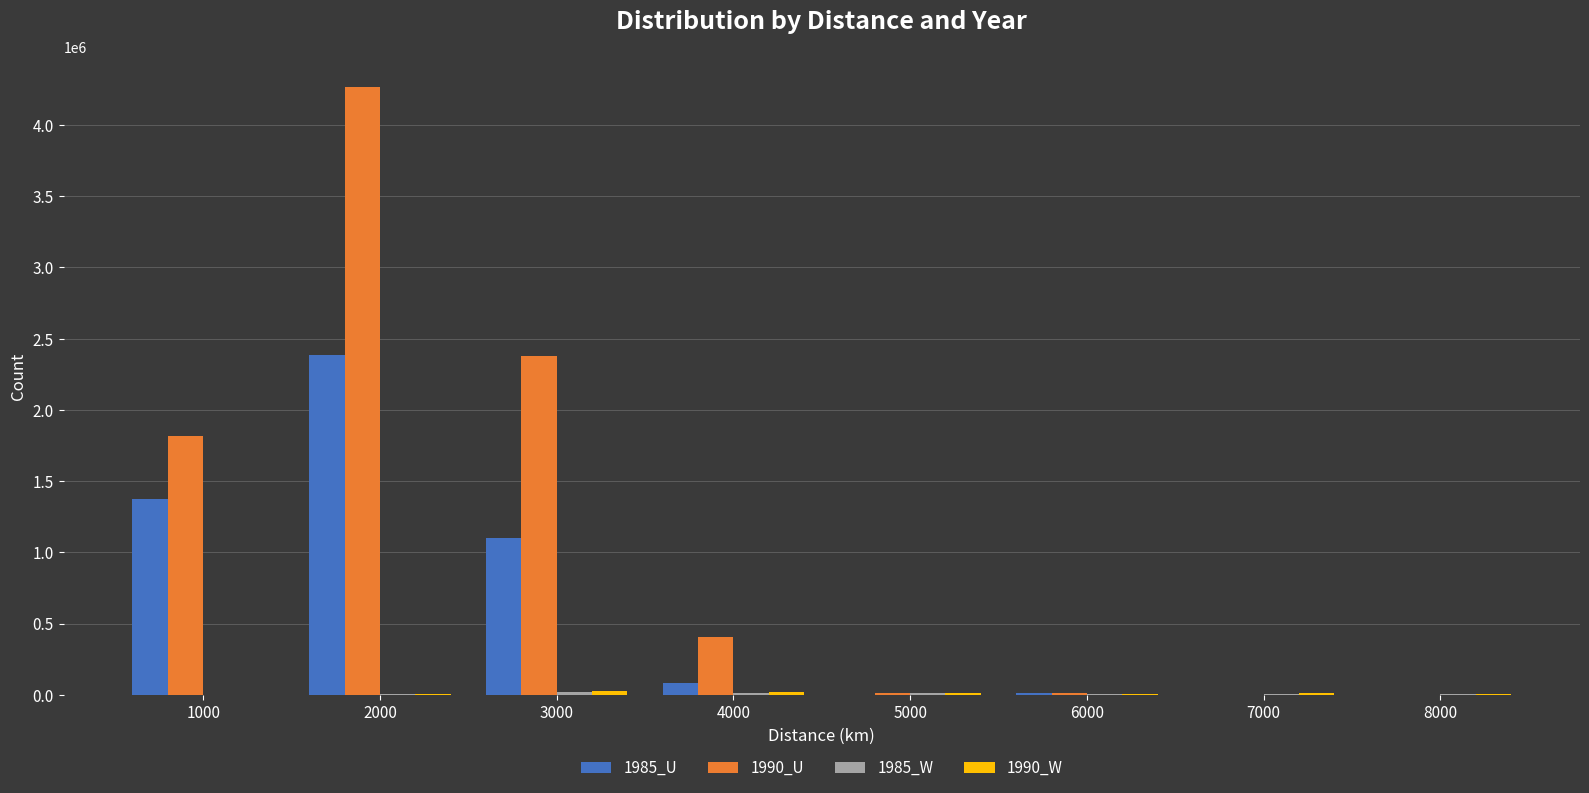

The value of 1990_U at 1000 is 1816656. True or false?

True